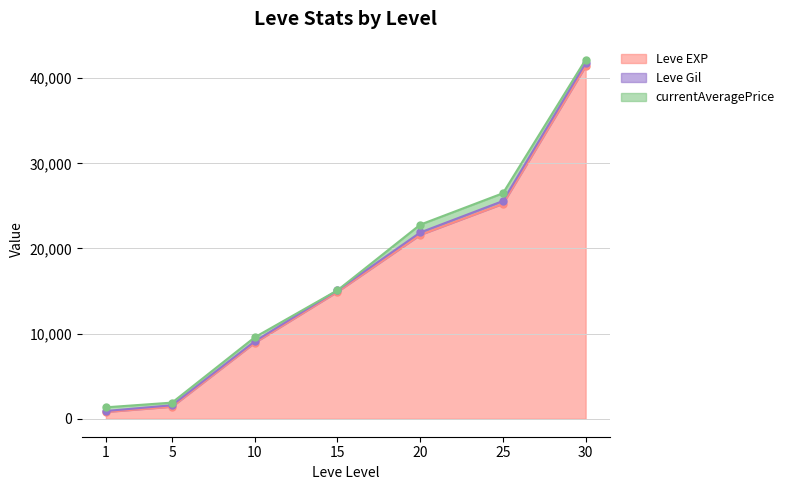

What is the spread (max minus min) of values at 15?

14920